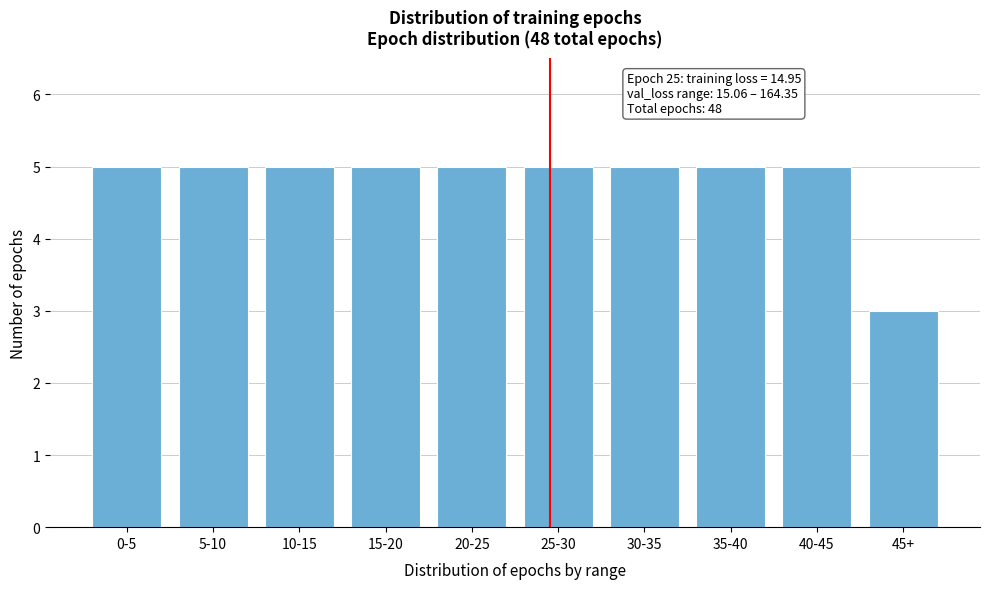

Reading right to left, what are all the values shown in this chart?

45+=3	40-45=5	35-40=5	30-35=5	25-30=5	20-25=5	15-20=5	10-15=5	5-10=5	0-5=5